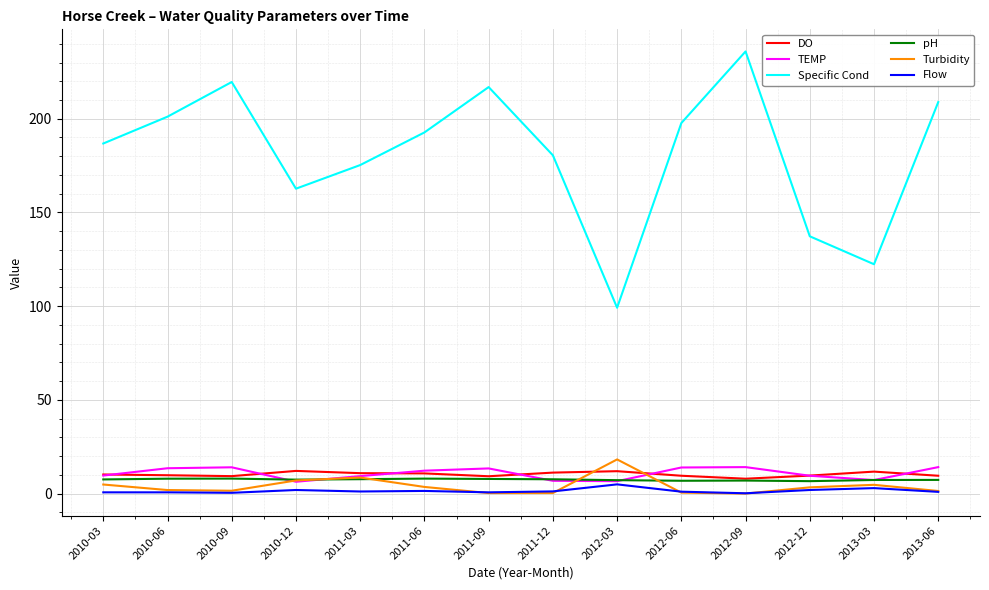

Which label corresponds to the largest value in the chart?

2012-09